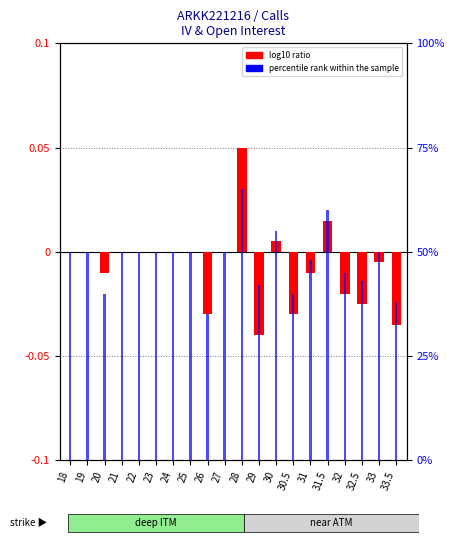

Which series has the largest range (max minus min)?

percentile rank within the sample